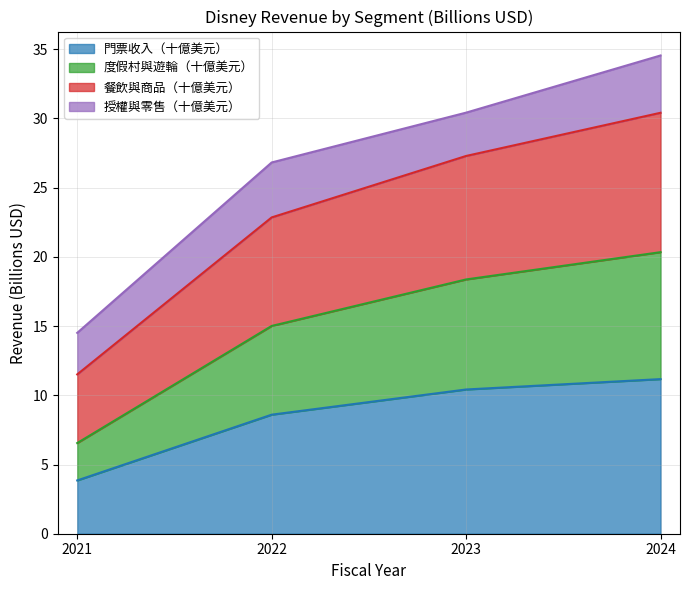

True or false: 門票收入（十億美元） has a value of 18.7 at 2023.

False